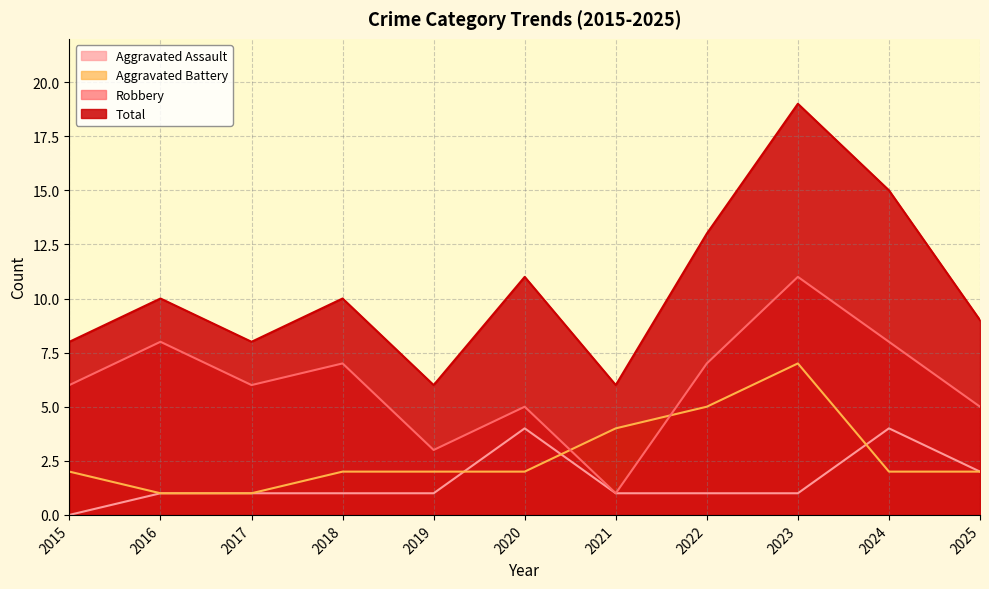

What is the difference between the maximum and second lowest values in the Aggravated Assault series?

3